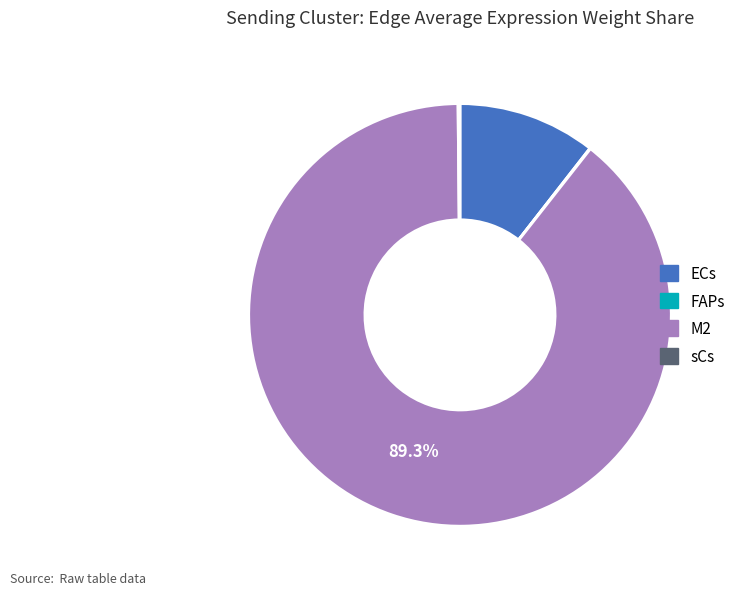

To the nearest percent, what is the average slice percentage?

25%